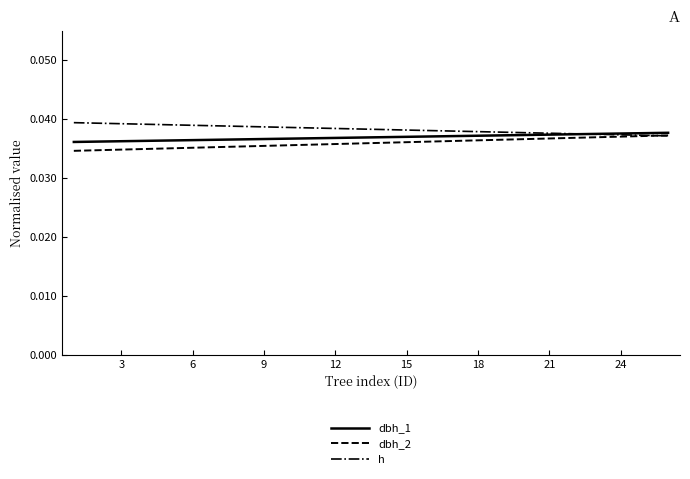

Does the chart have visible grid lines?

No